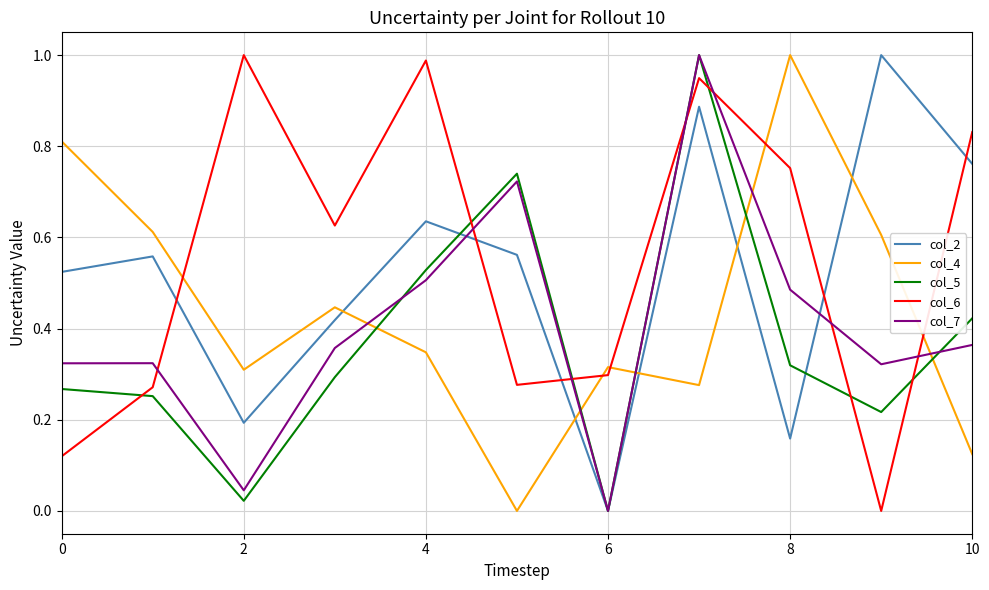

How many intersections are there between col_6 and col_2?

5